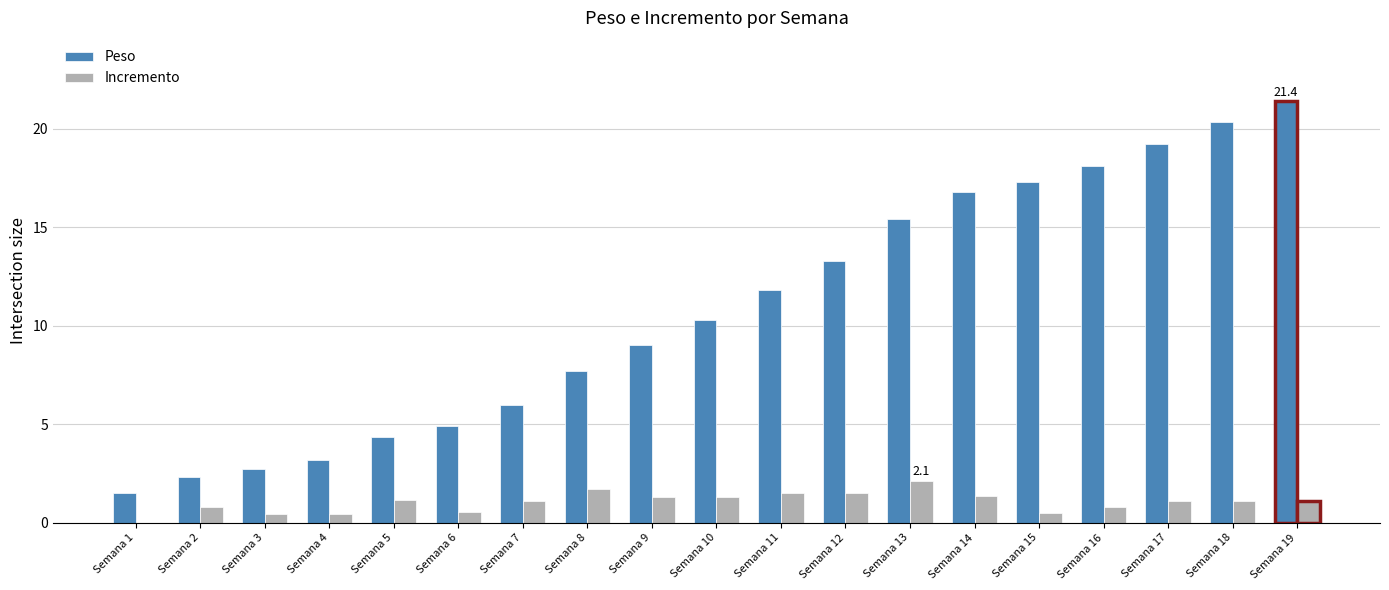

Which series has the largest total across all categories?

Peso